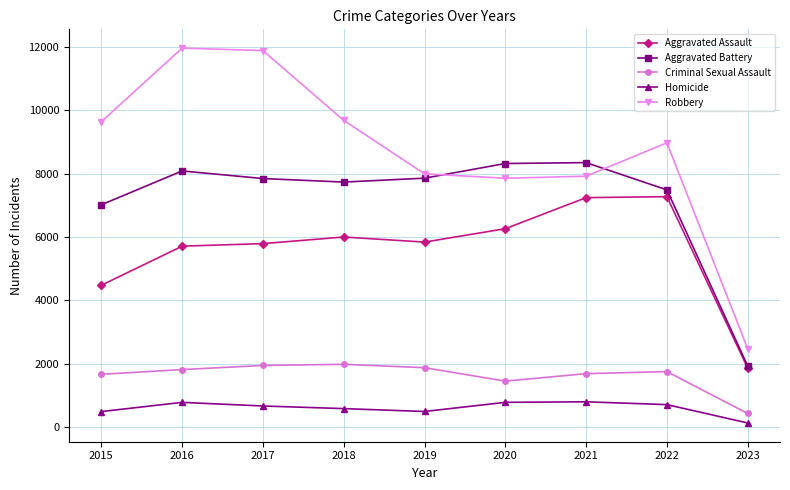

What is the value of the Criminal Sexual Assault point at the 6th from the left?

1456